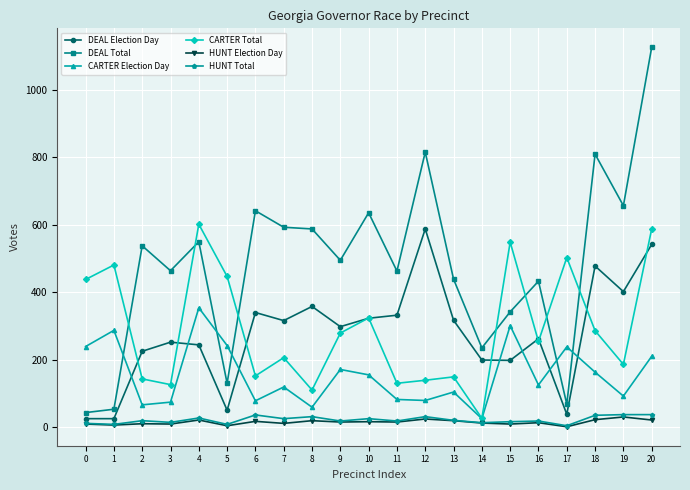

What is the difference between the maximum and second lowest values in the DEAL Total series?

1074